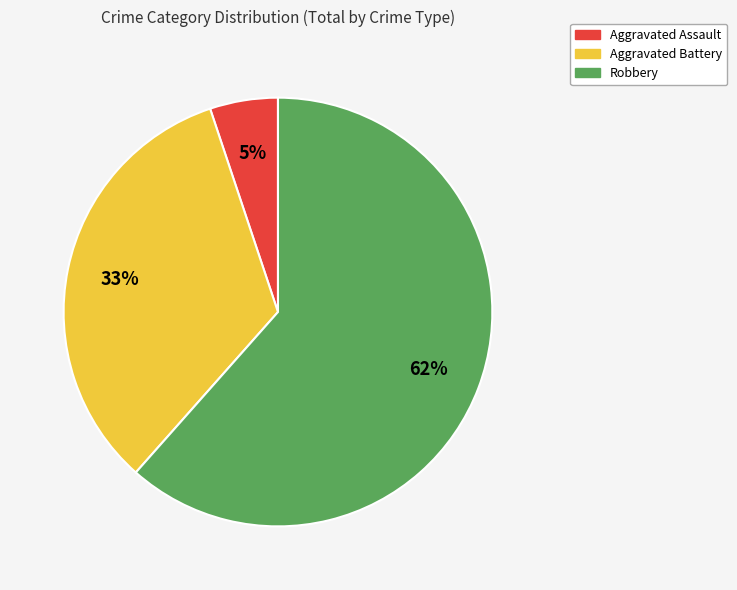

To the nearest percent, what is the average slice percentage?

33%